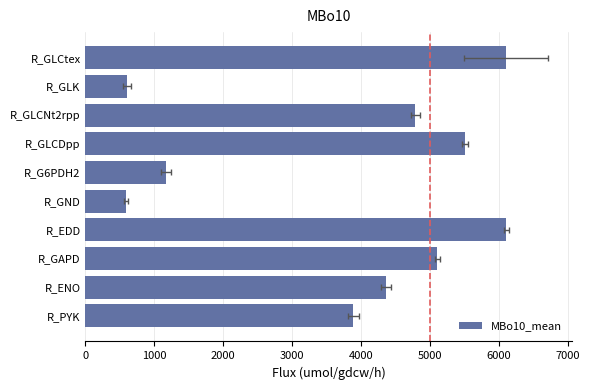

Is it true that the value at 1000 is 902?

False